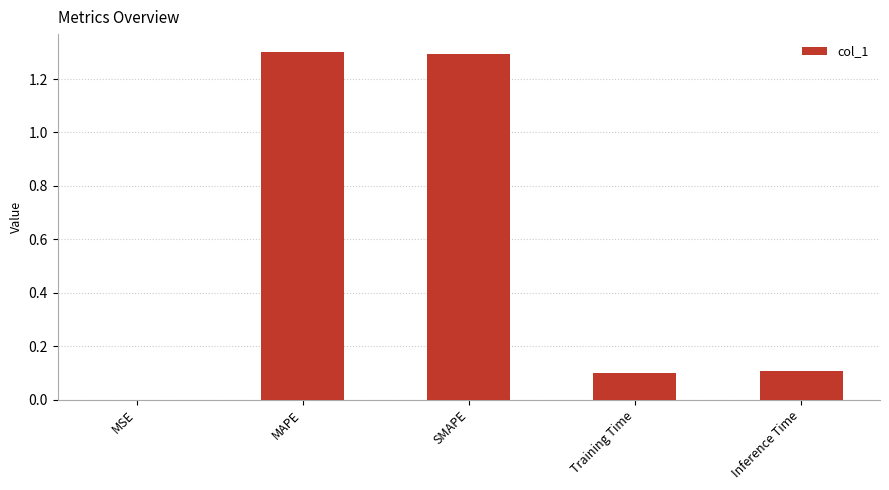

What is the maximum value shown in the chart?

1.3